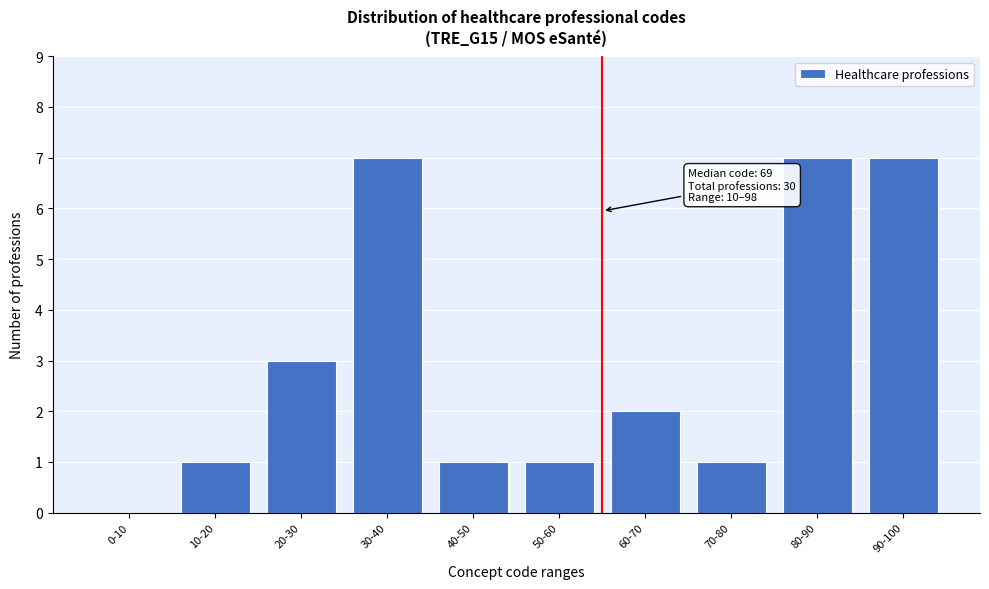

Reading right to left, transcribe all the data shown in this chart.

90-100=7	80-90=7	70-80=1	60-70=2	50-60=1	40-50=1	30-40=7	20-30=3	10-20=1	0-10=0